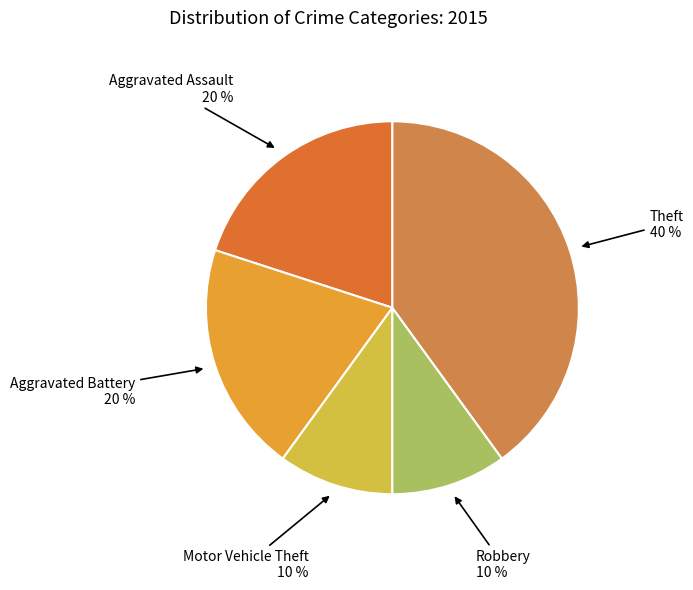

How many slices are in this pie chart?

5